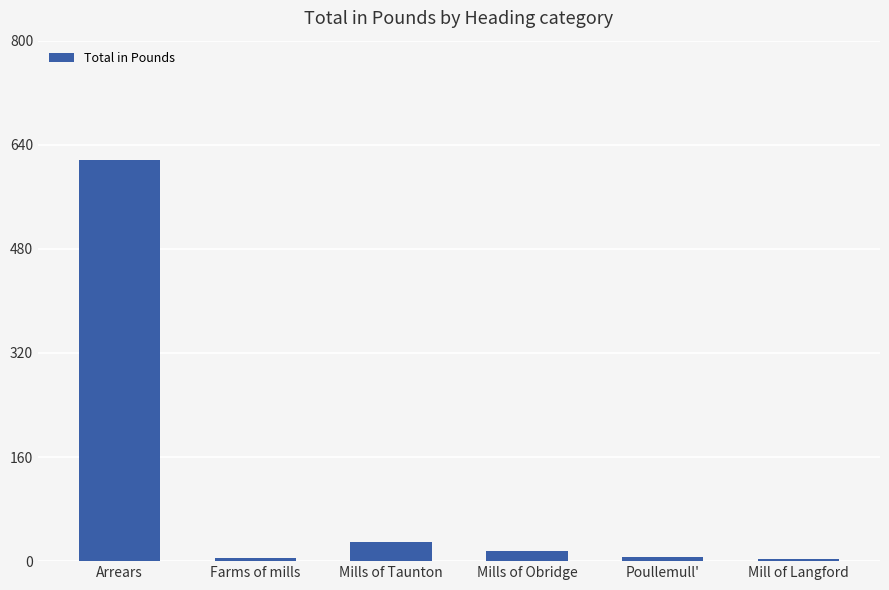

At which label is the value closest to 310?

Mills of Taunton